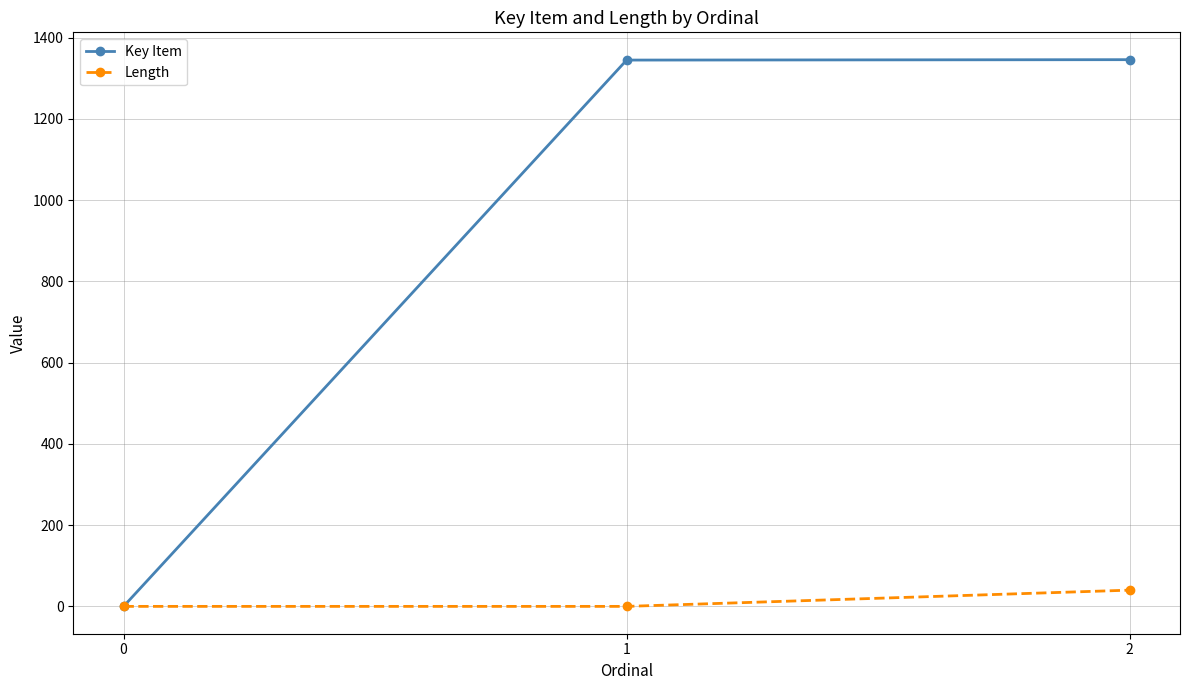

True or false: Key Item has a value of 815 at 0.

False